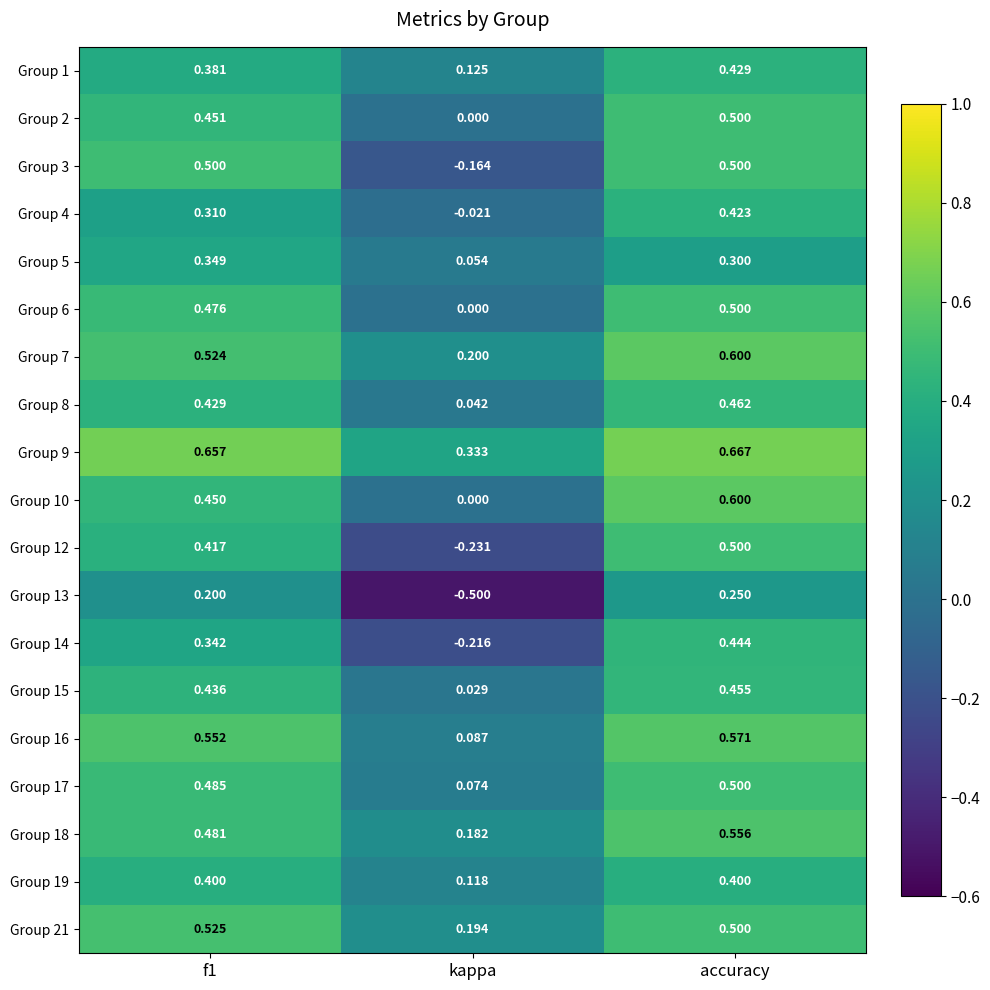

Is the value of Group 6 at f1 greater than the value of Group 10 at accuracy?

No